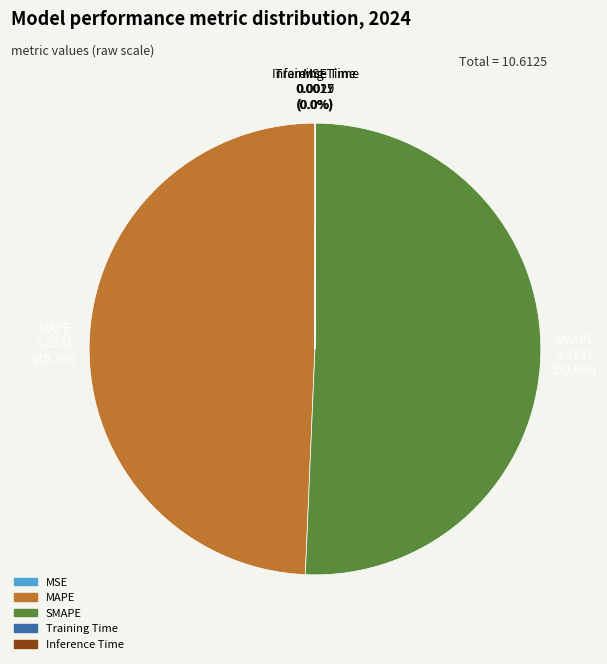

Between MAPE and SMAPE, which is larger?

SMAPE